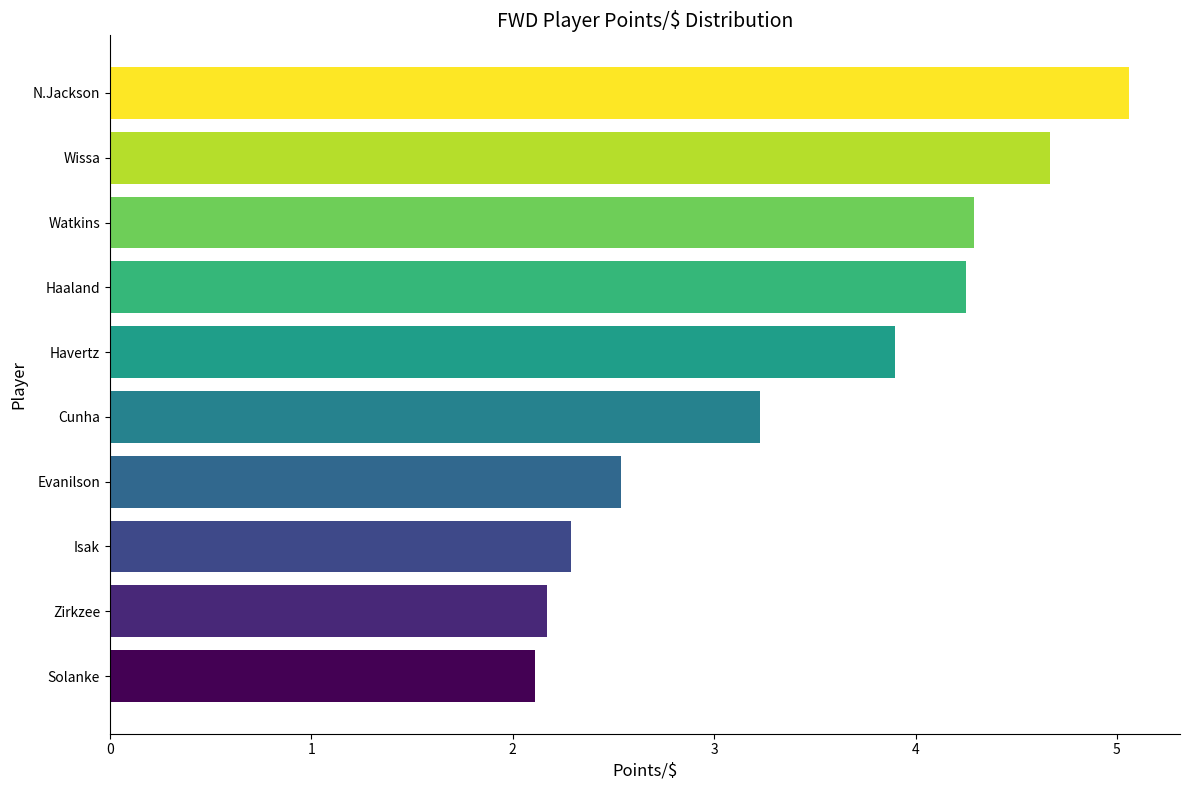

What is the difference between the values at Cunha and Watkins?

1.1